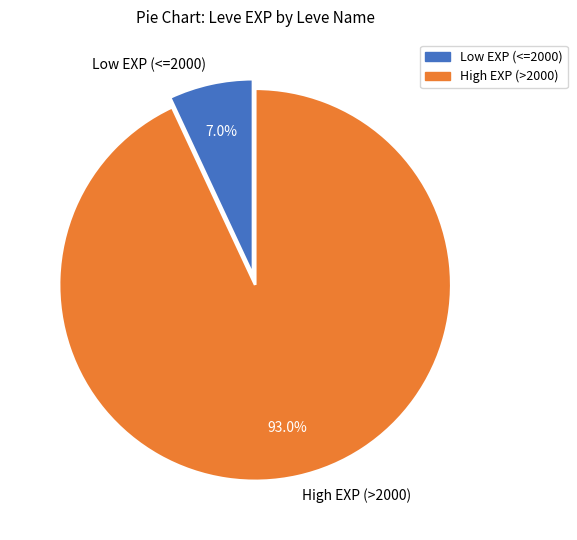

To the nearest percent, what is the average slice percentage?

50%